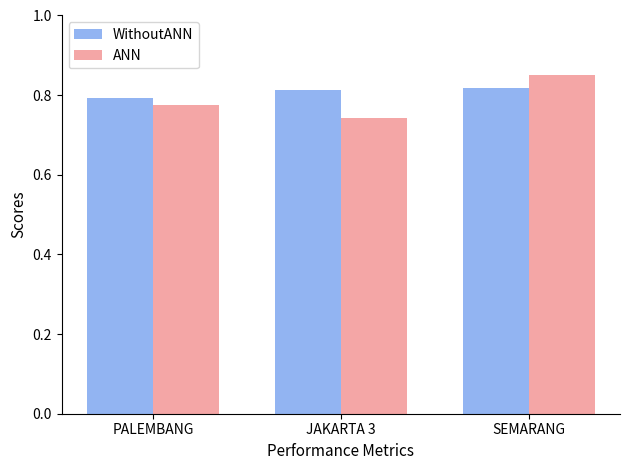

Count the number of data series in this chart.

2